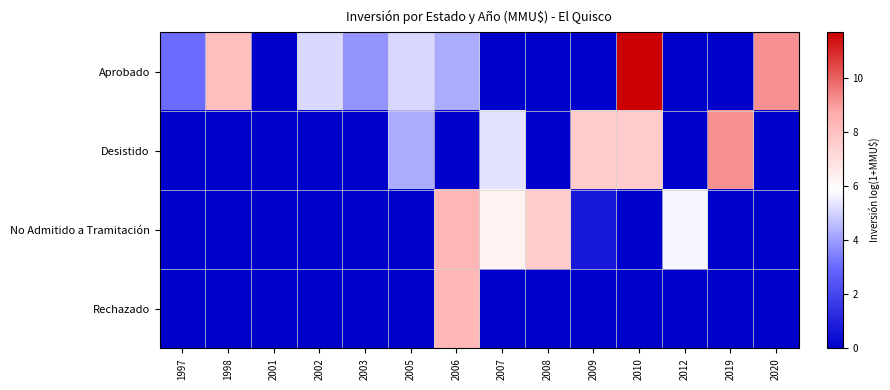

At which category does the chart reach its peak across all series?

2010